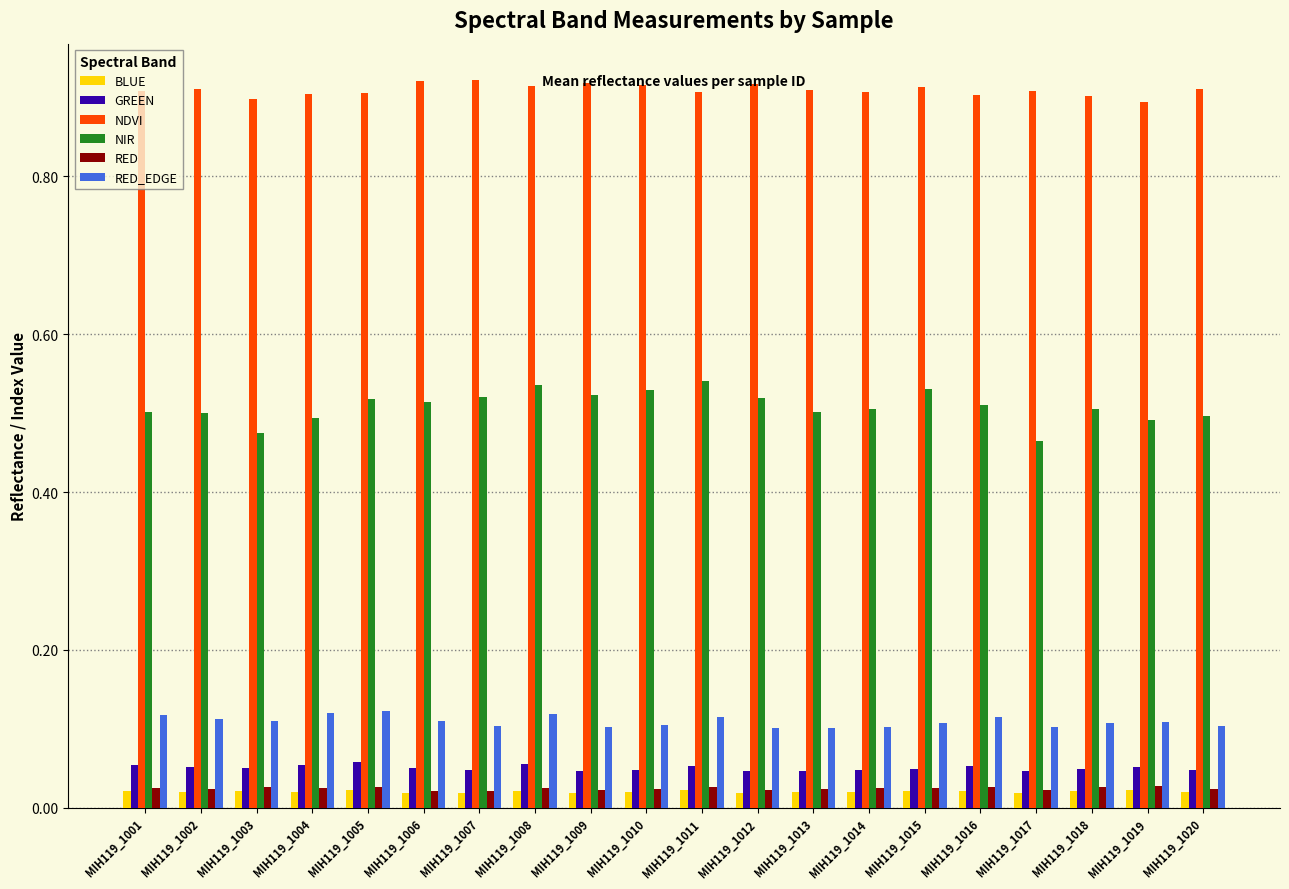

Which series has the widest spread of values?

NIR